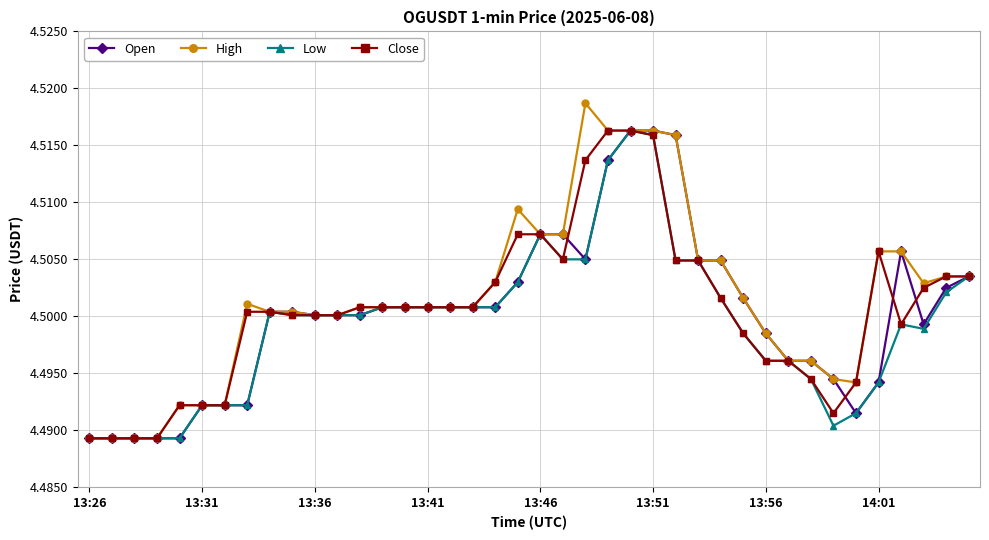

How many High values are between 4 and 5?

40